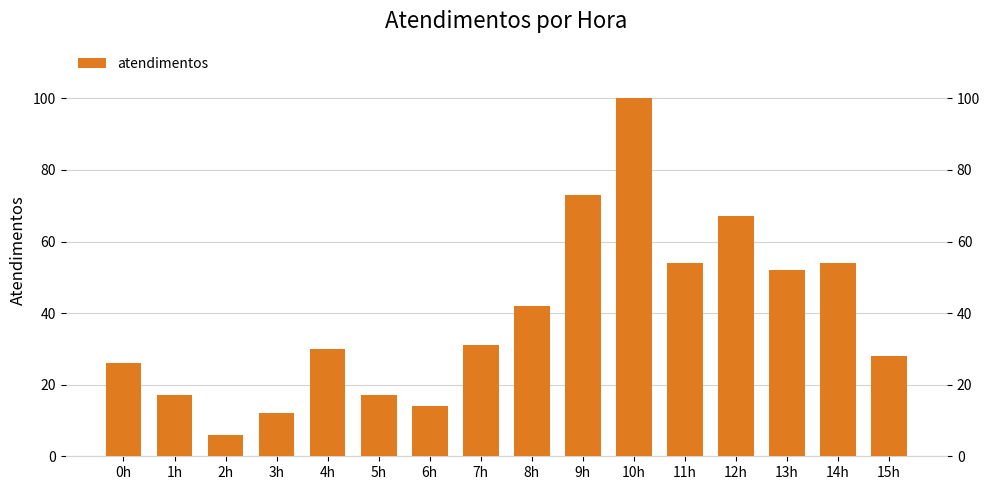

What is the difference between the maximum and minimum values?

94